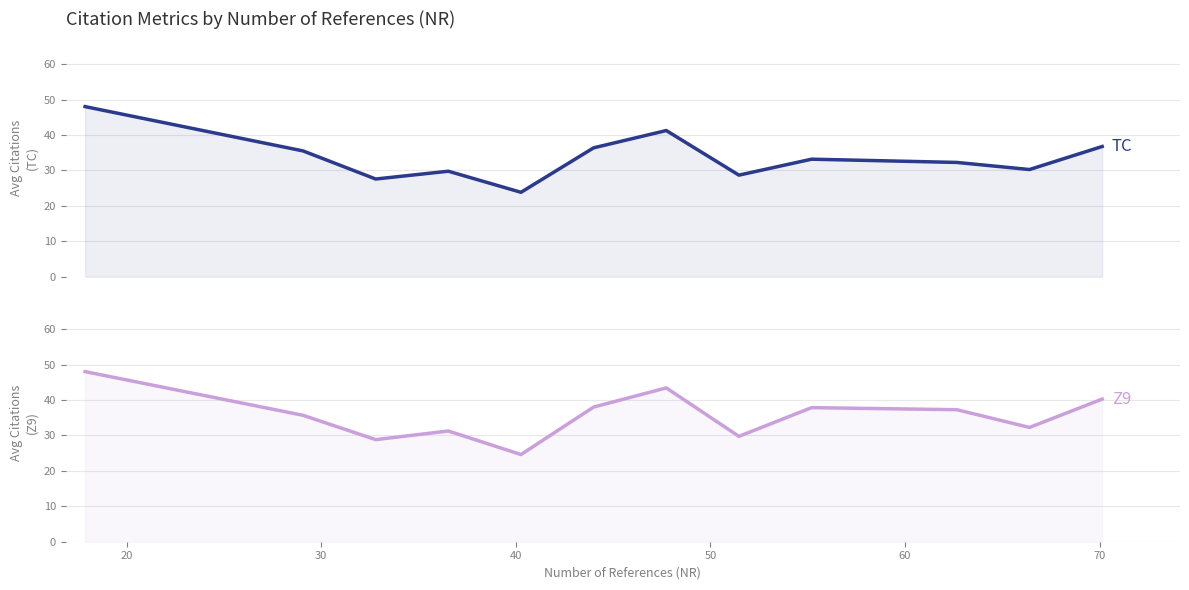

What is the difference between the second highest and second lowest values in the Z9 series?

14.6